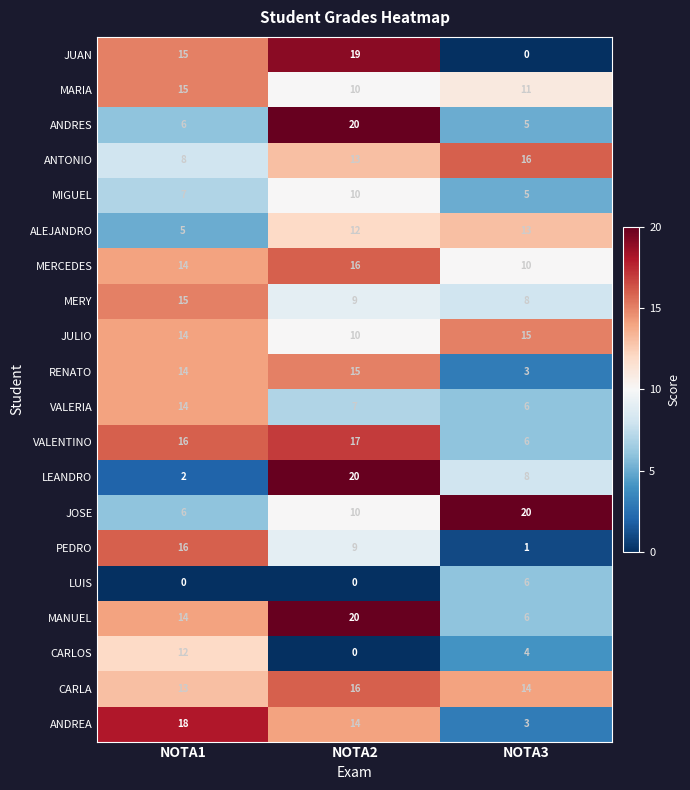

What is the difference between the maximum and minimum values in the JUAN series?

19